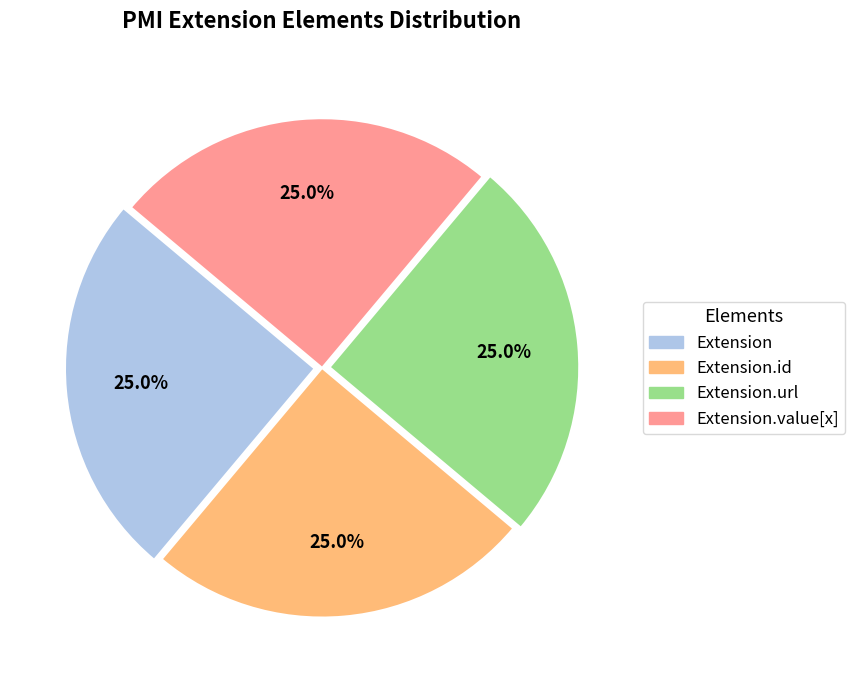

Is there any slice that represents more than half of the pie?

No